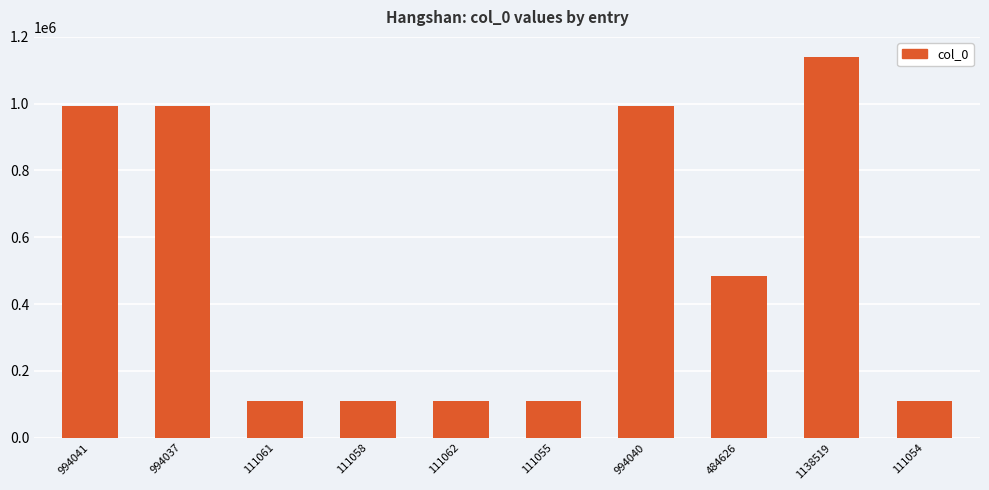

How many values are below 484626?

5